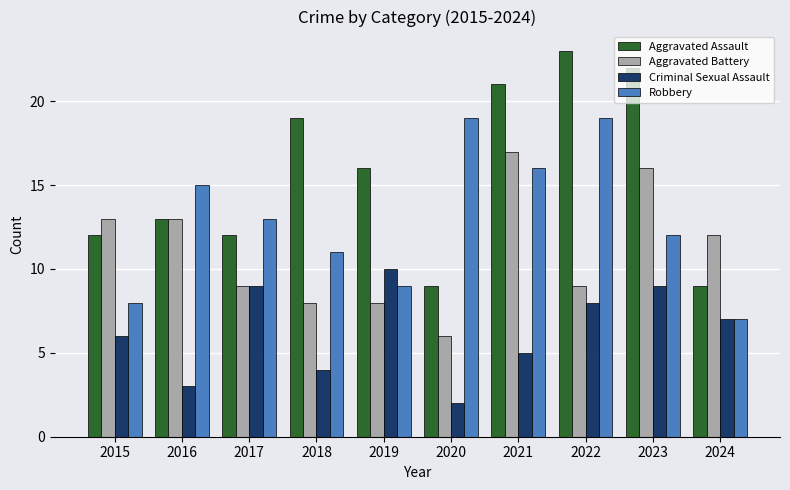

Reading left to right, list all the values displayed in this chart.

Aggravated Assault: 2015=12	2016=13	2017=12	2018=19	2019=16	2020=9	2021=21	2022=23	2023=22	2024=9
Aggravated Battery: 2015=13	2016=13	2017=9	2018=8	2019=8	2020=6	2021=17	2022=9	2023=16	2024=12
Criminal Sexual Assault: 2015=6	2016=3	2017=9	2018=4	2019=10	2020=2	2021=5	2022=8	2023=9	2024=7
Robbery: 2015=8	2016=15	2017=13	2018=11	2019=9	2020=19	2021=16	2022=19	2023=12	2024=7